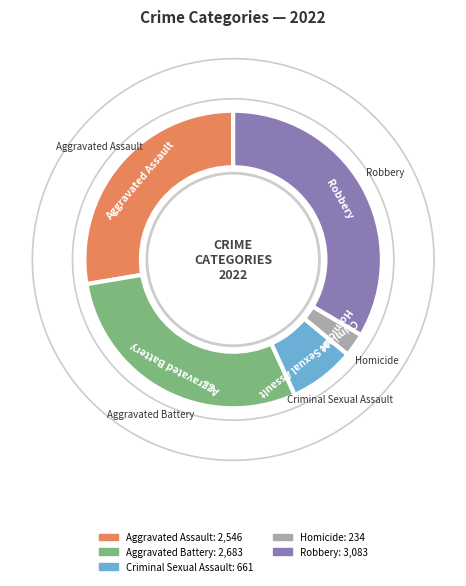

What is the smallest slice in the pie chart?

Homicide